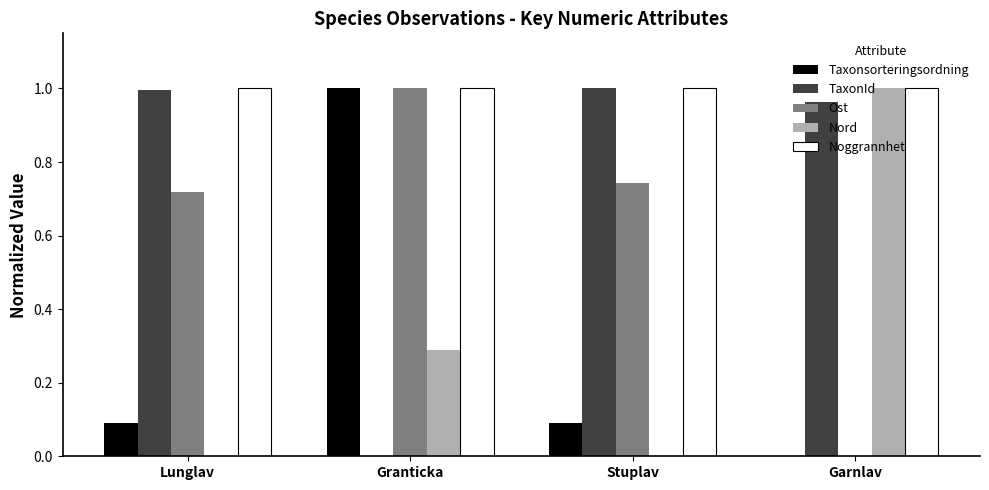

The Noggrannhet series shows 1.6 at Garnlav. True or false?

False